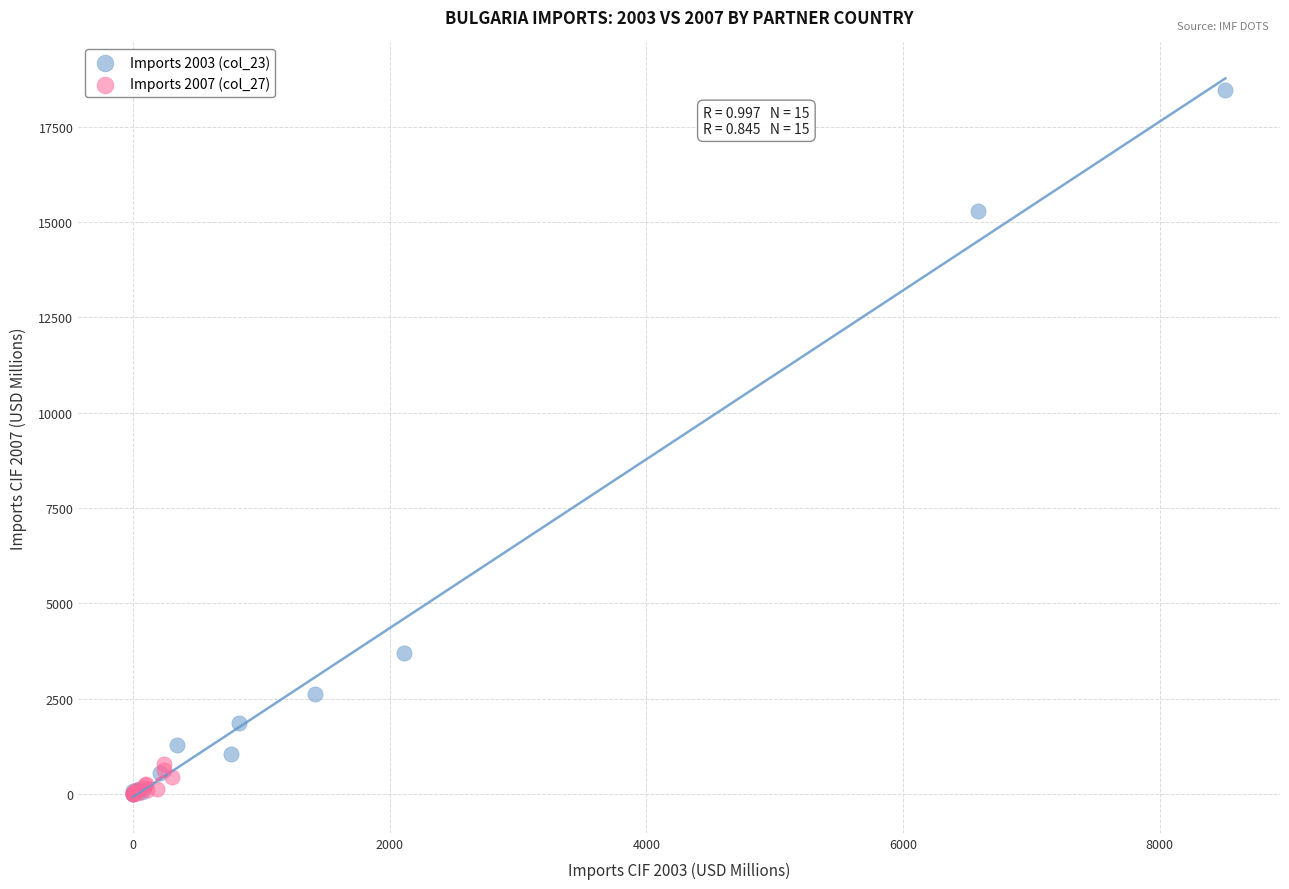

Which series has the largest Y range (max minus min)?

Imports 2003 (col_23)